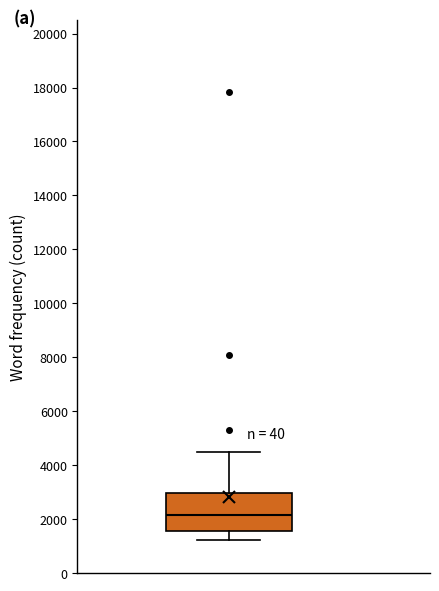

Where is the lower edge of the box on the y-axis? The values are not printed on the chart, so give them approximately, as read against the axis.

1600